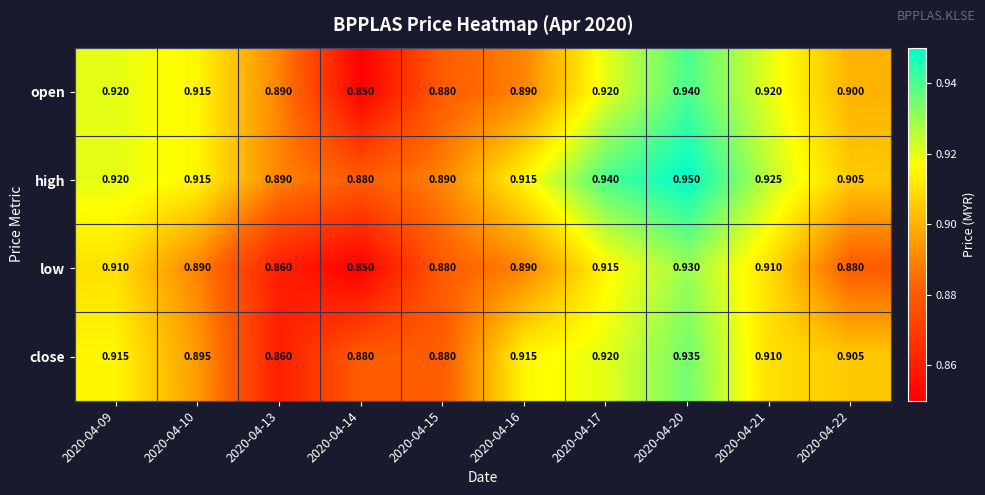

Rank the series by their maximum value, from lowest to highest.

low, close, open, high